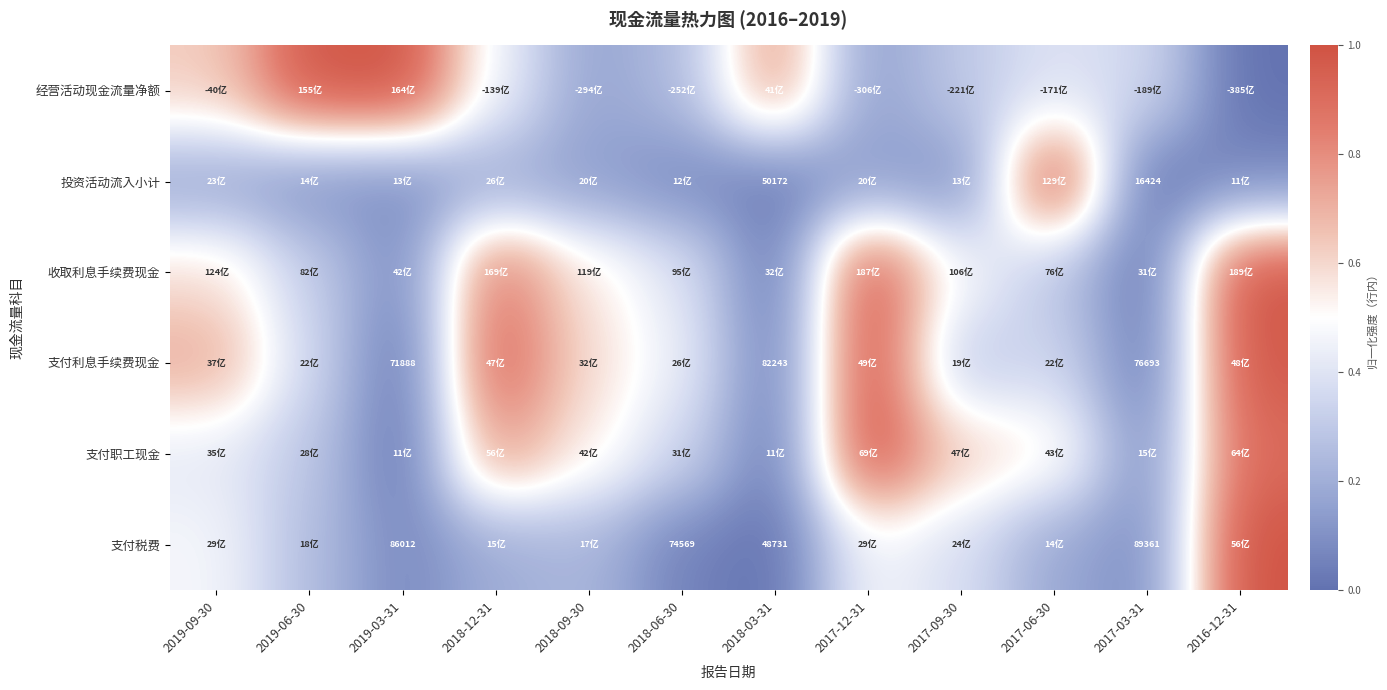

What is the maximum value for 收取利息手续费现金?

1.0